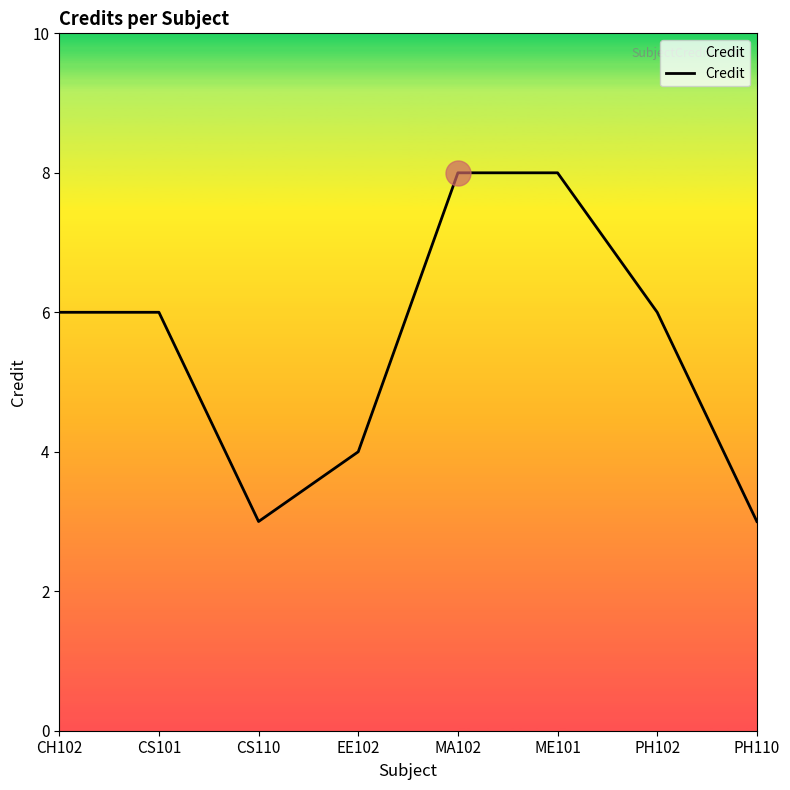

Reading left to right, transcribe all the data shown in this chart.

CH102=6	CS101=6	CS110=3	EE102=4	MA102=8	ME101=8	PH102=6	PH110=3